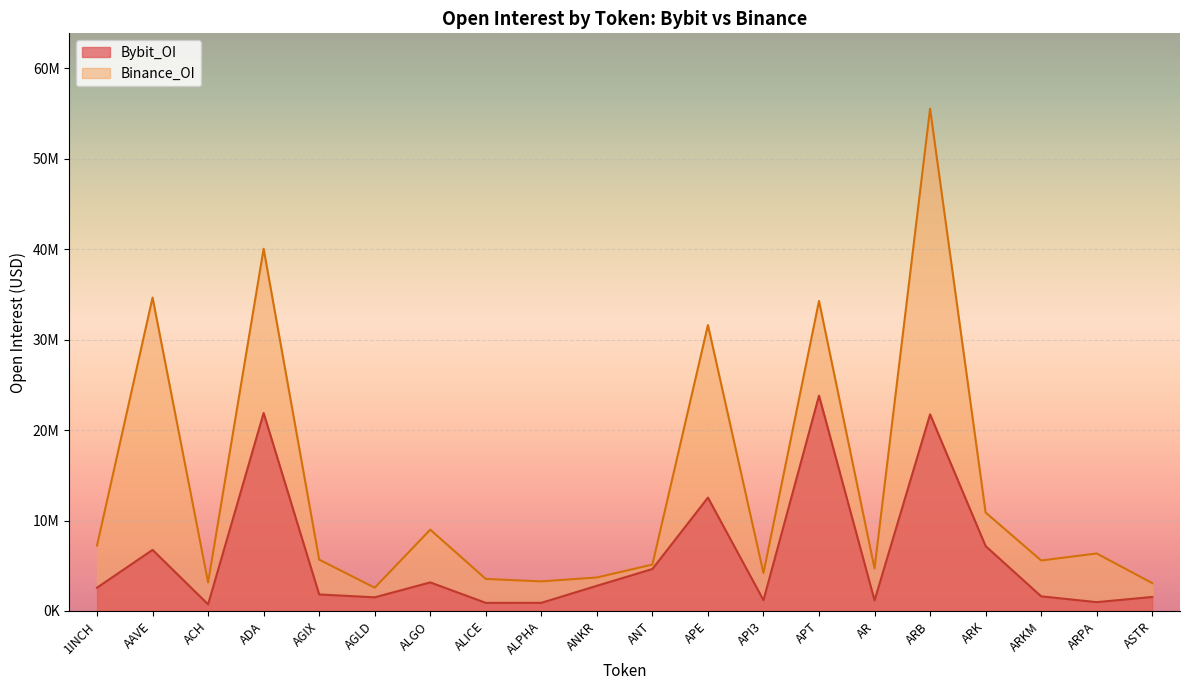

At which category is the sum across all series the highest?

ARB